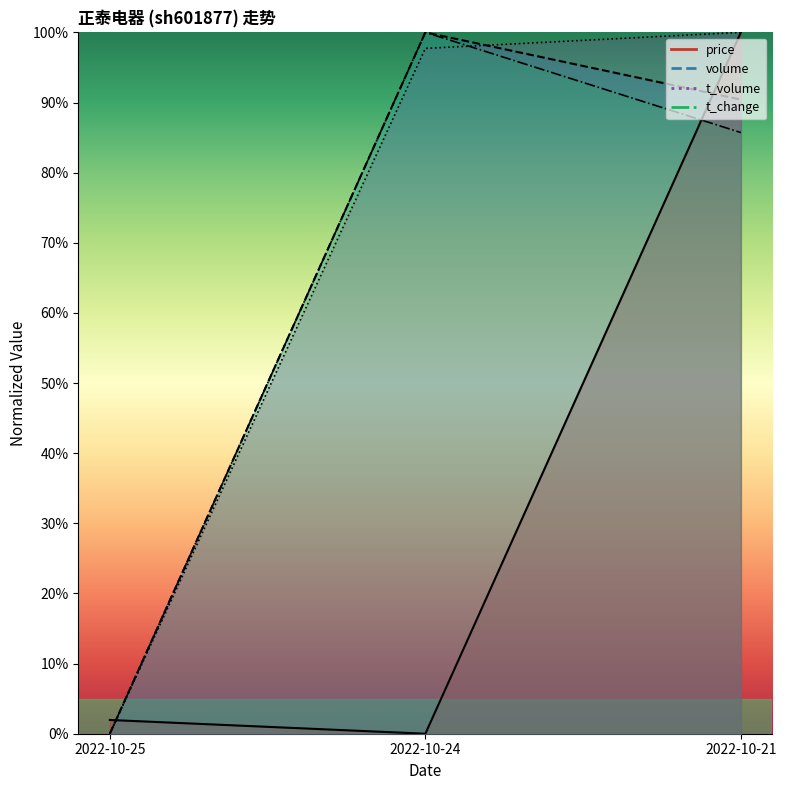

Which has a higher value, 2022-10-25 or 2022-10-24?

2022-10-25